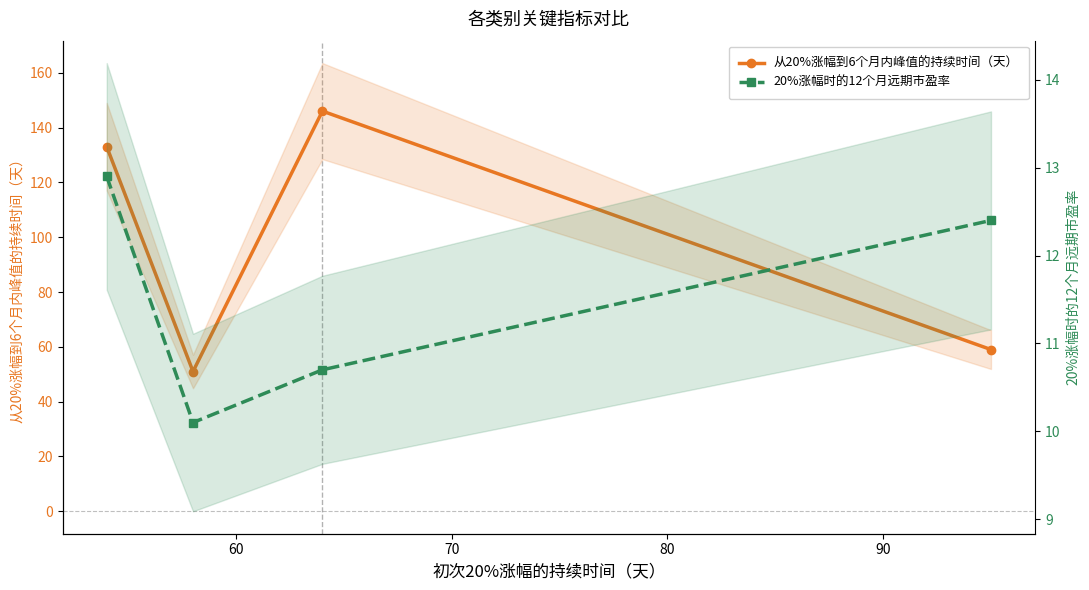

Which series has the largest range (max minus min)?

从20%涨幅到6个月内峰值的持续时间（天）